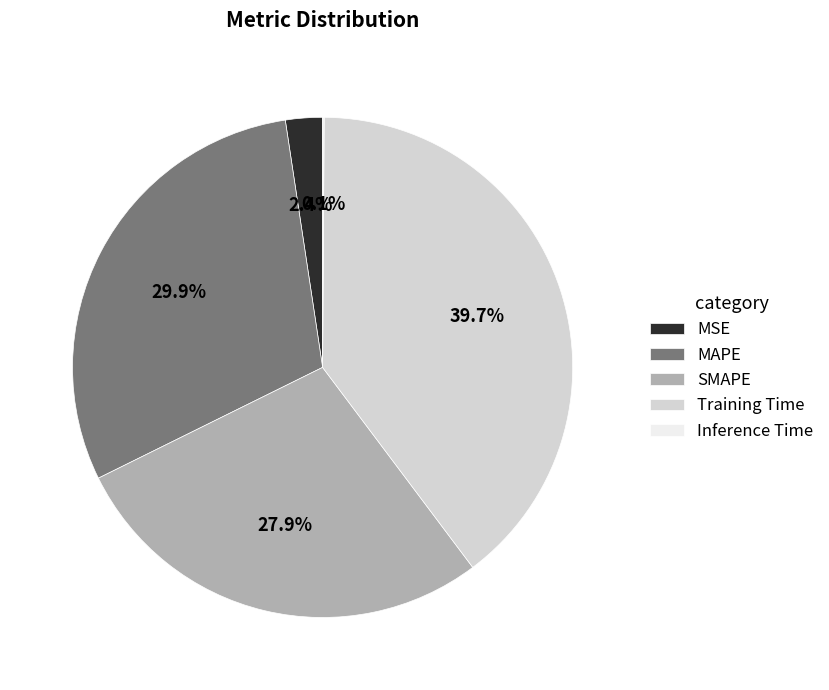

Is the sum of SMAPE and MAPE greater than half?

Yes